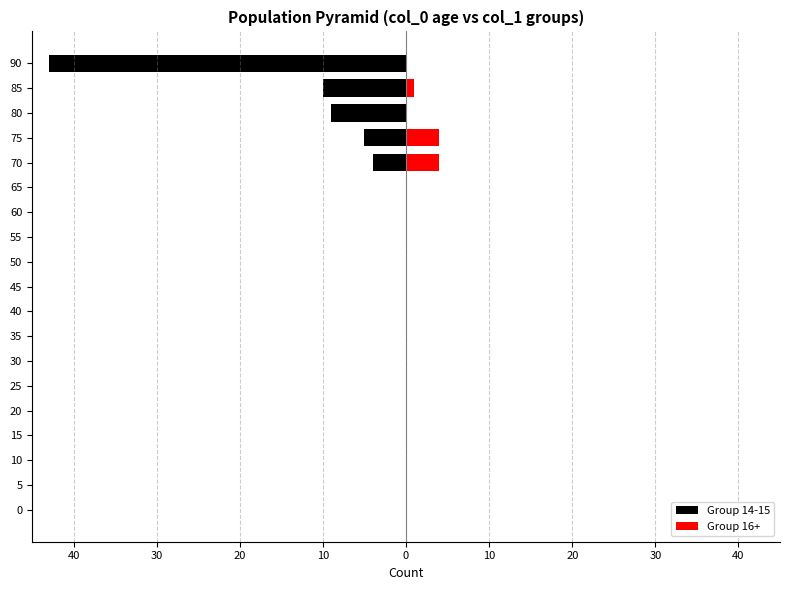

The Group 14-15 series shows -15 at 40. True or false?

False